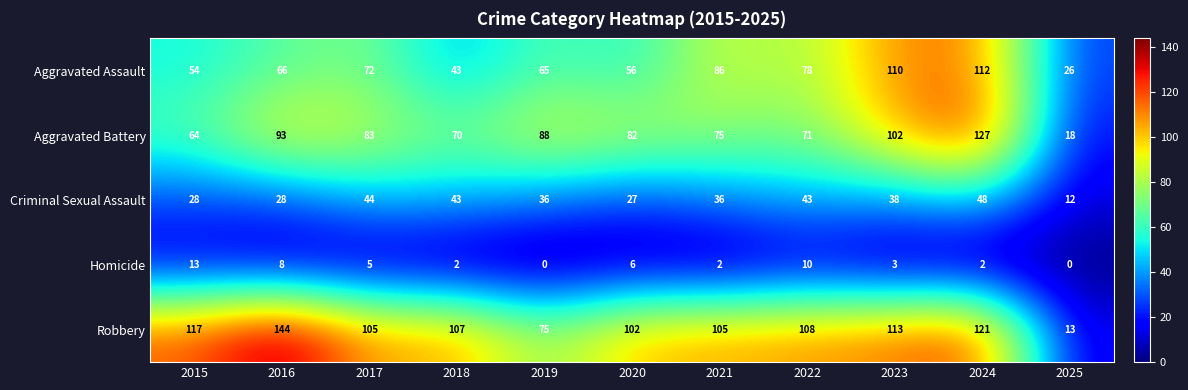

Count the number of data series in this chart.

5